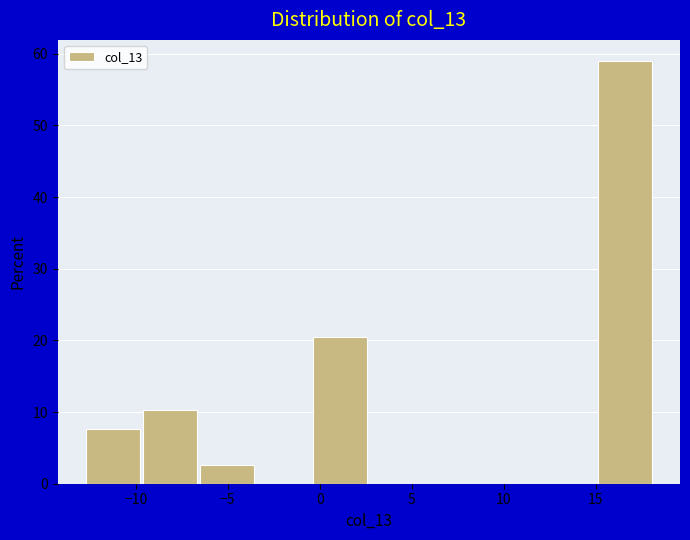

How tall is the bar that spans 15.0 to 18.0 on the x-axis? Neither the bar edges nor the heights are printed on the chart, so give them approximately, as read against the axes.

59